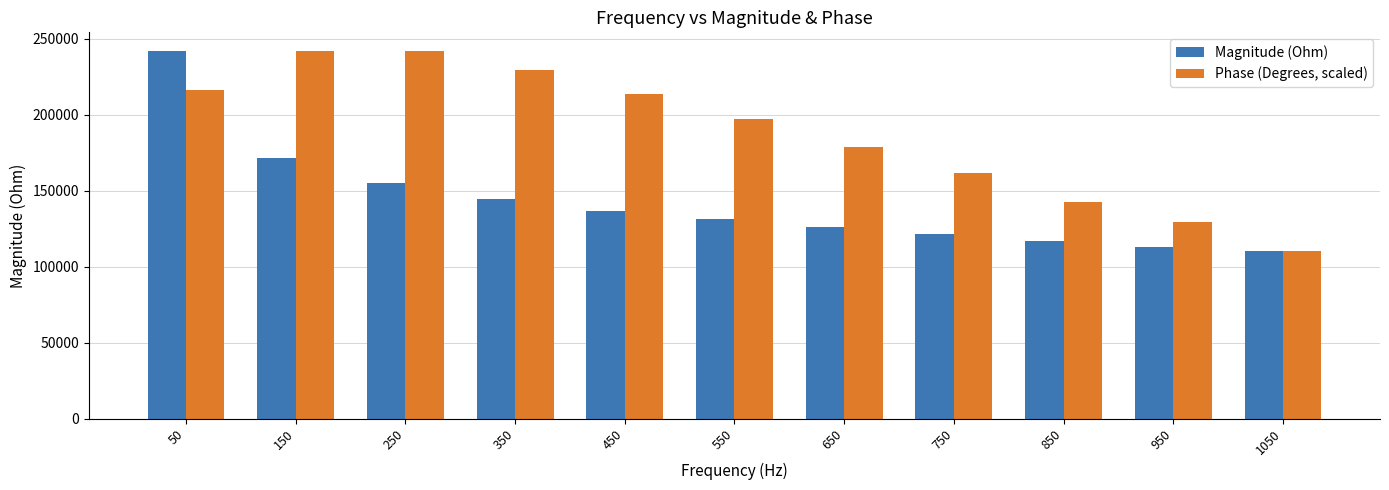

Is the value of Phase (Degrees, scaled) at 1050 greater than the value of Magnitude (Ohm) at 250?

No